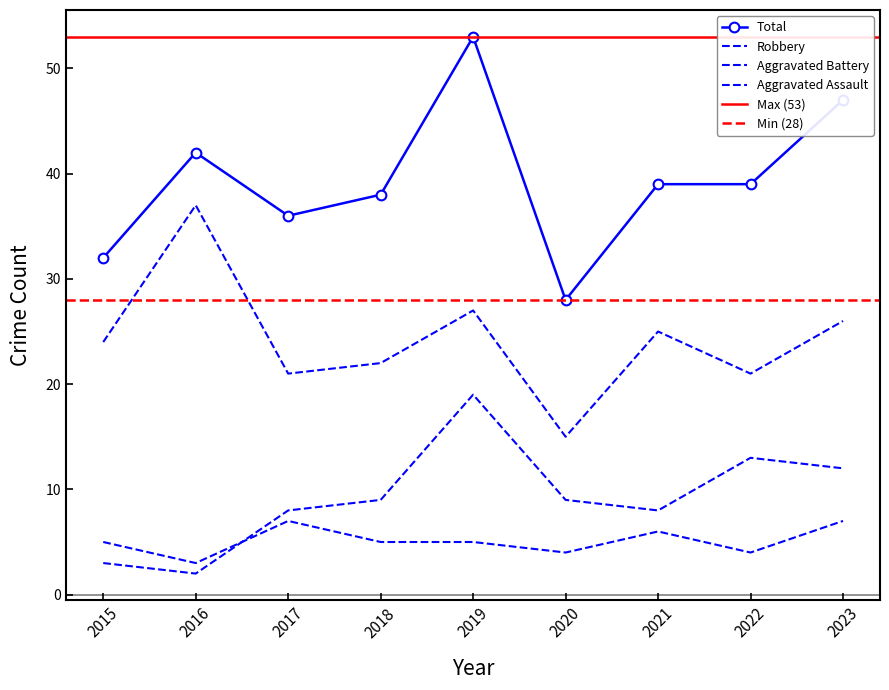

Is this an area chart (filled region under the line)?

No